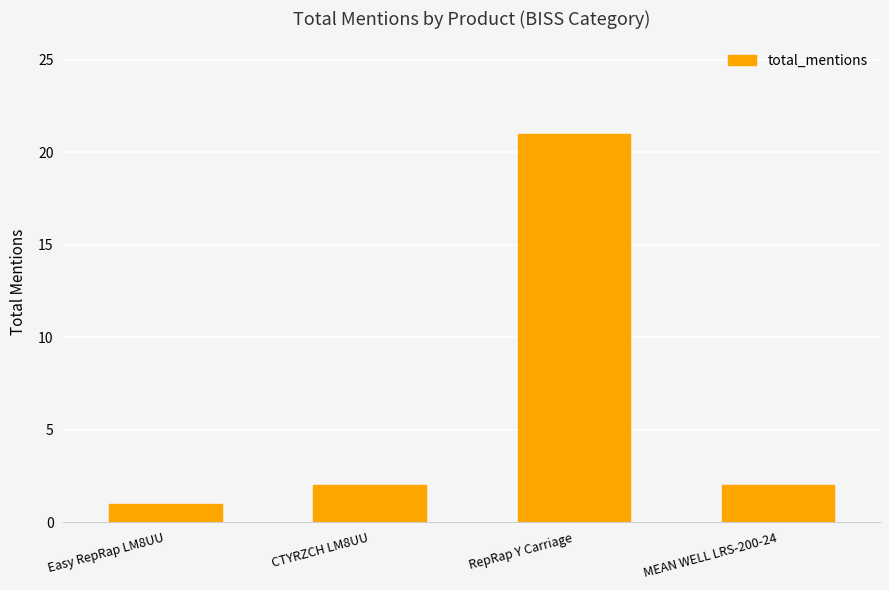

What is the difference between the maximum and second lowest values?

19